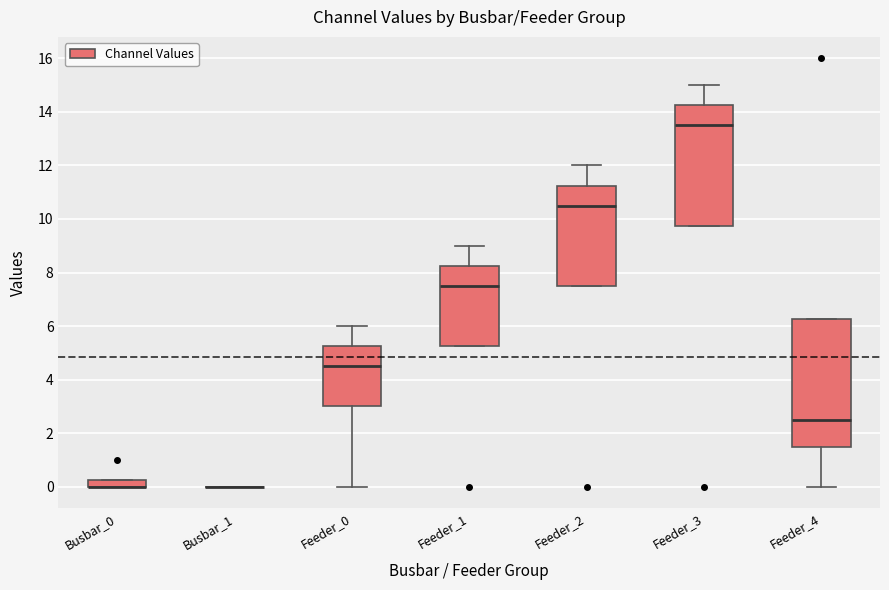

Where is the lower edge of the box for Feeder_3 on the y-axis? The values are not printed on the chart, so give them approximately, as read against the axis.

9.8